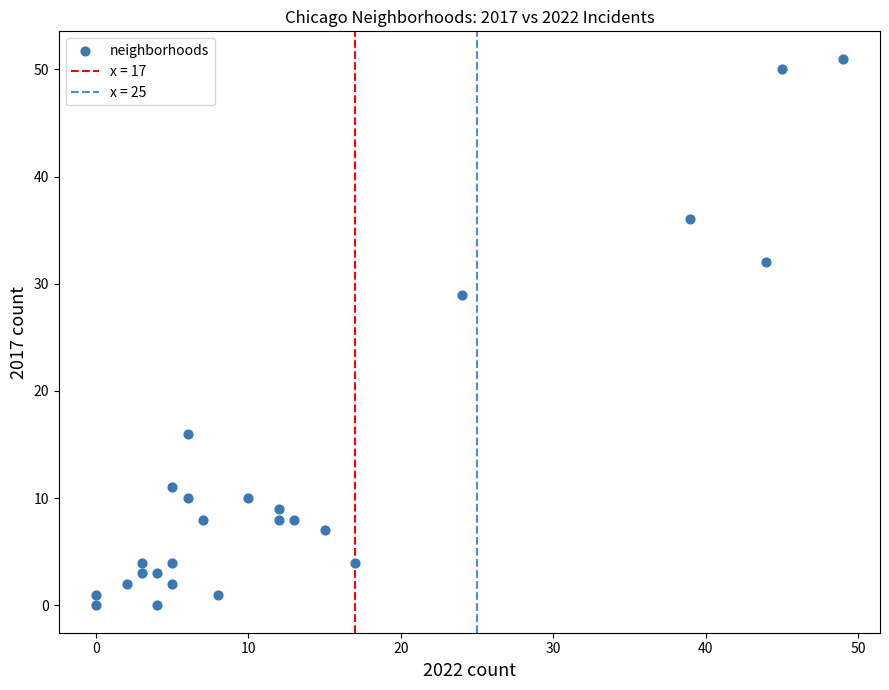

What is the range of X values (max minus min)?

49